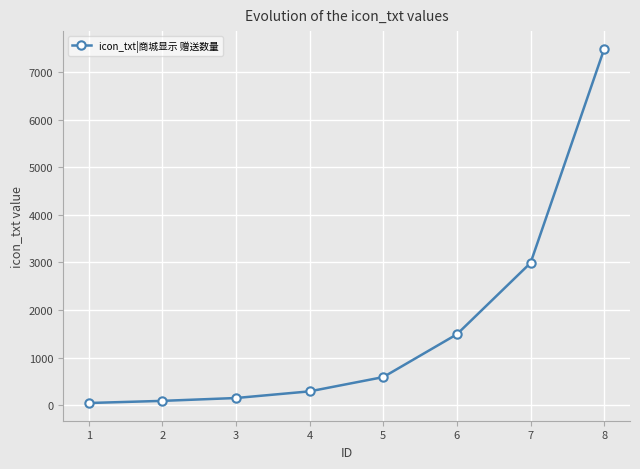

True or false: there are more than 2 points higher than both neighbors.

False